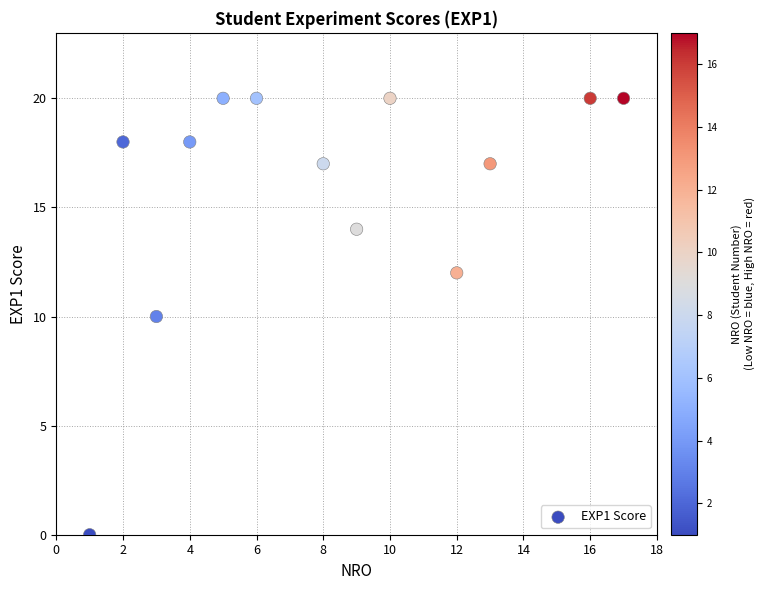

What is the range of Y values (max minus min)?

20